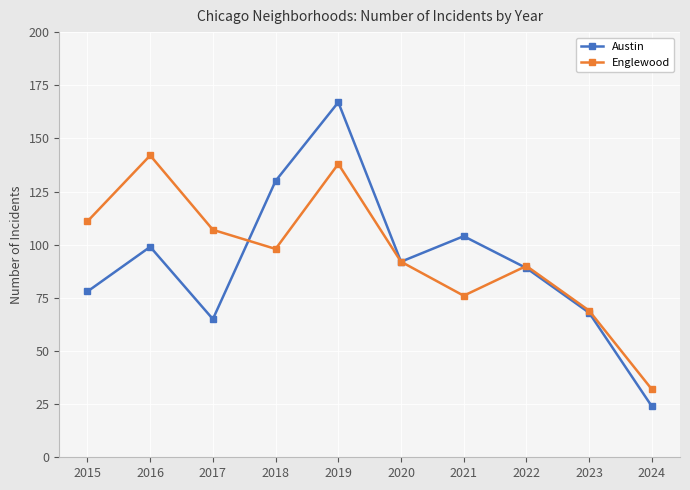

True or false: Austin has a value of 34 at 2024.

False